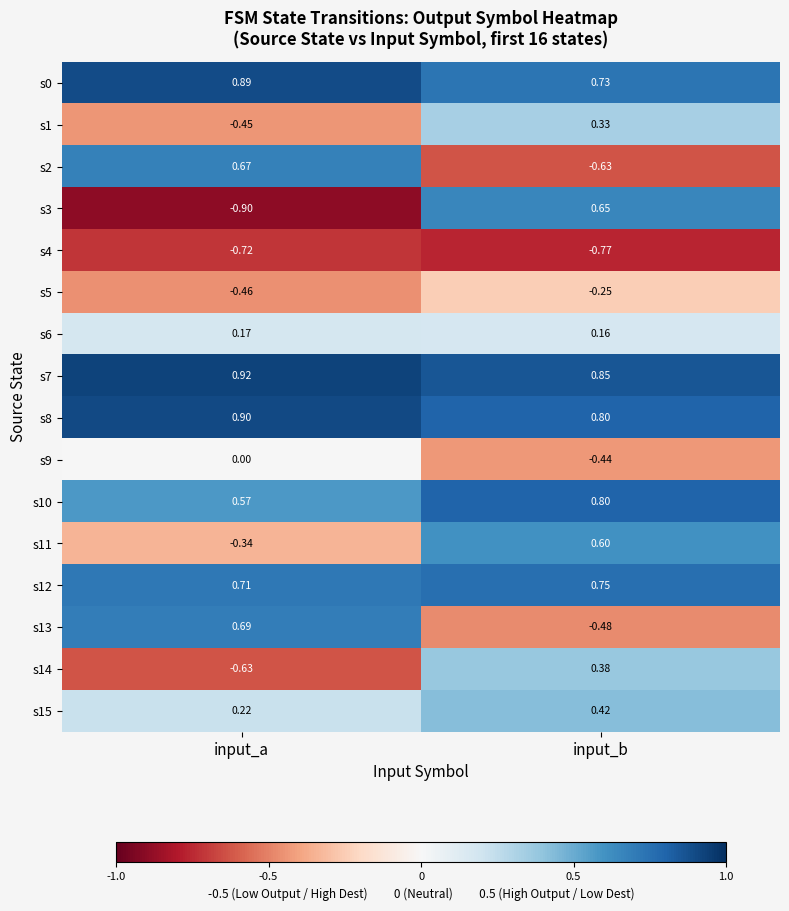

List the series in order of their peak value, lowest first.

s4, s5, s9, s6, s1, s14, s15, s11, s3, s2, s13, s12, s10, s0, s8, s7